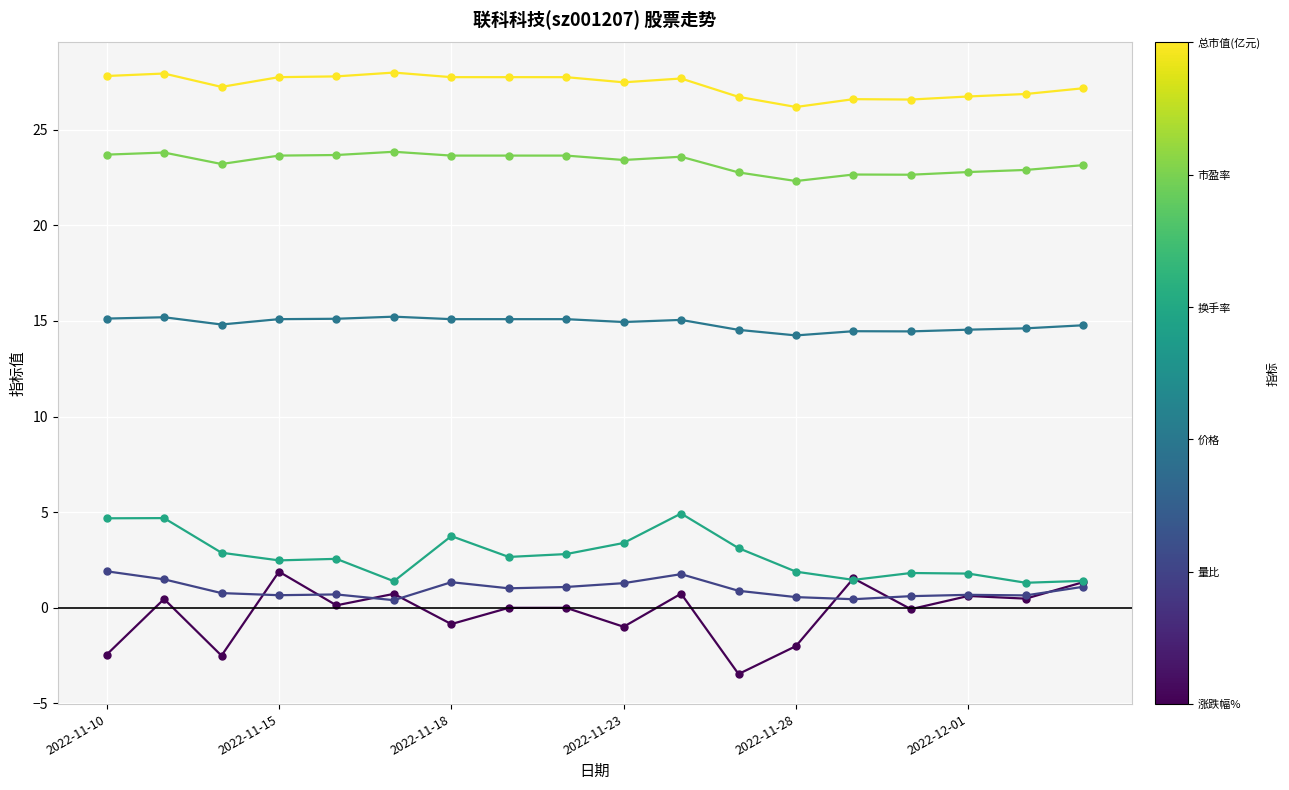

What is the maximum value shown in the chart?

28.0